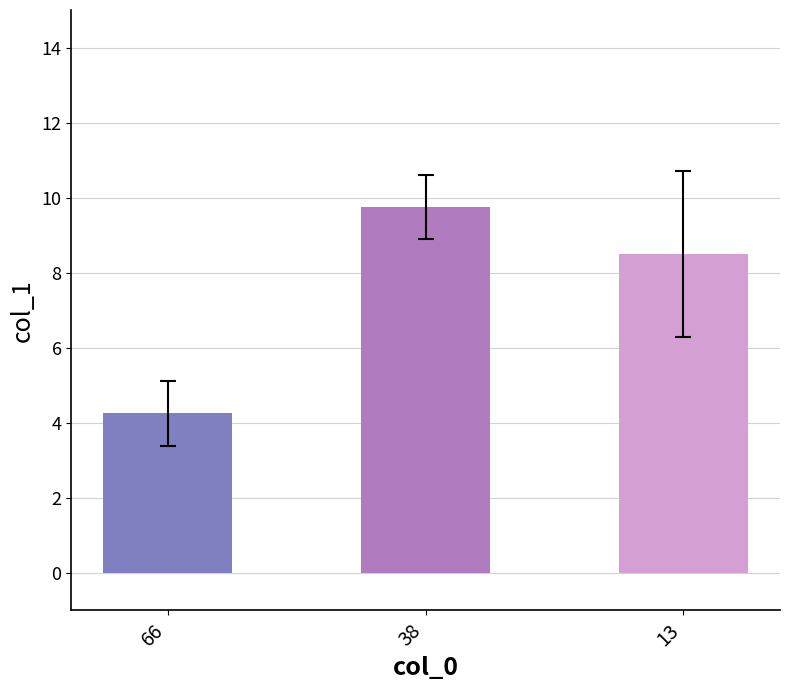

Rank the categories by value from highest to lowest.

38, 13, 66